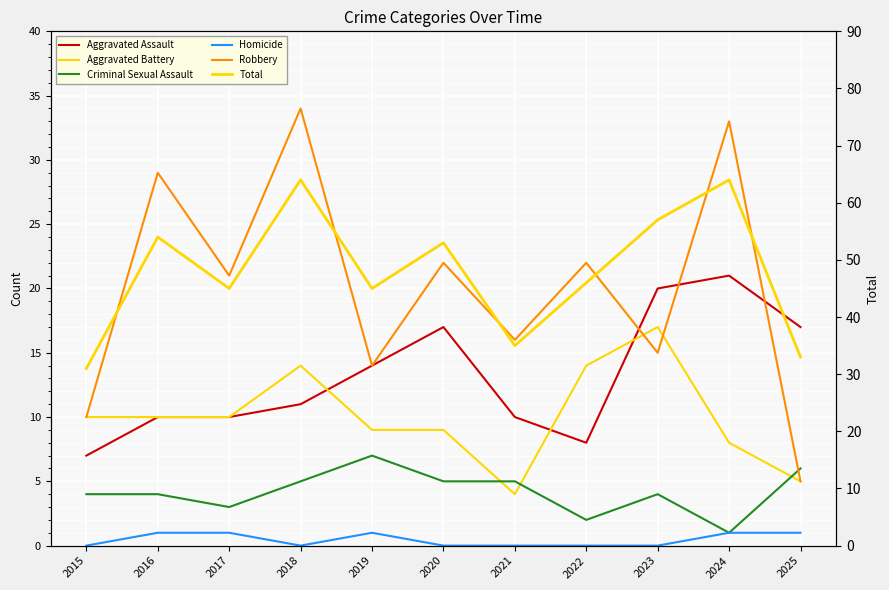

Where is the first local minimum for Homicide?

2018